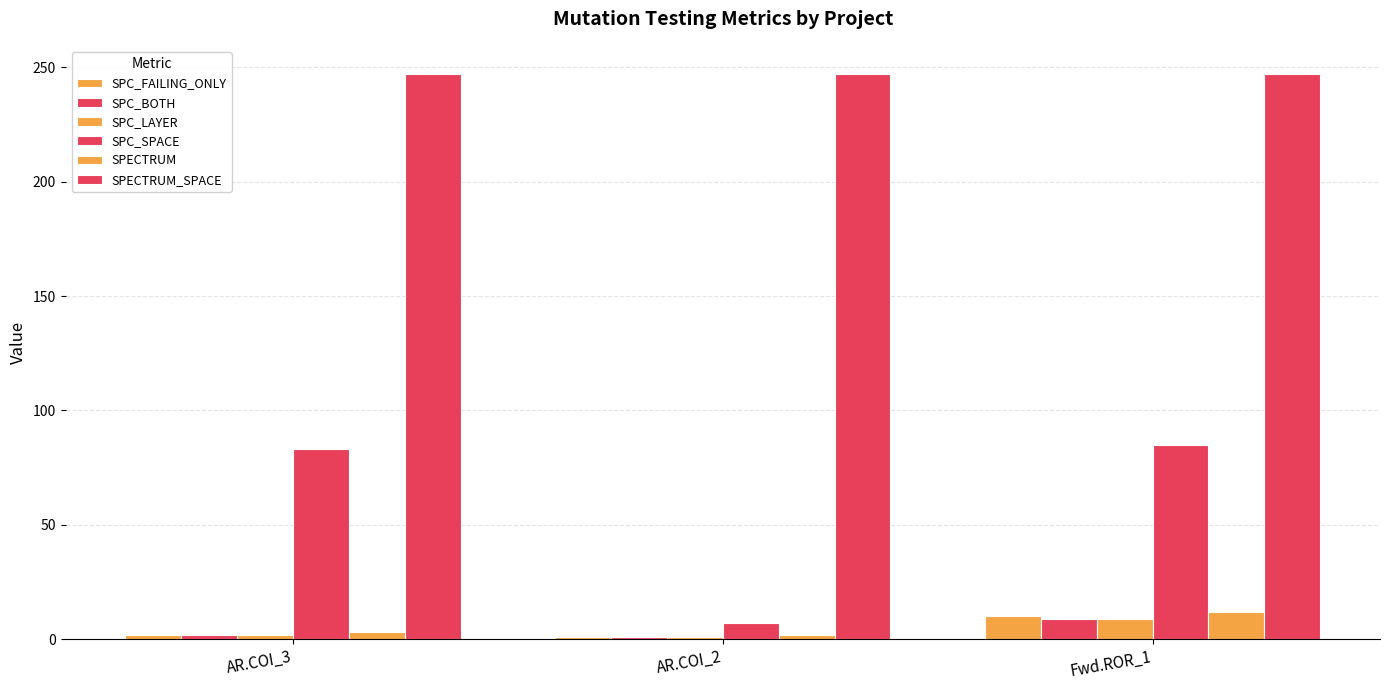

At which category is the sum across all series the highest?

Fwd.ROR_1